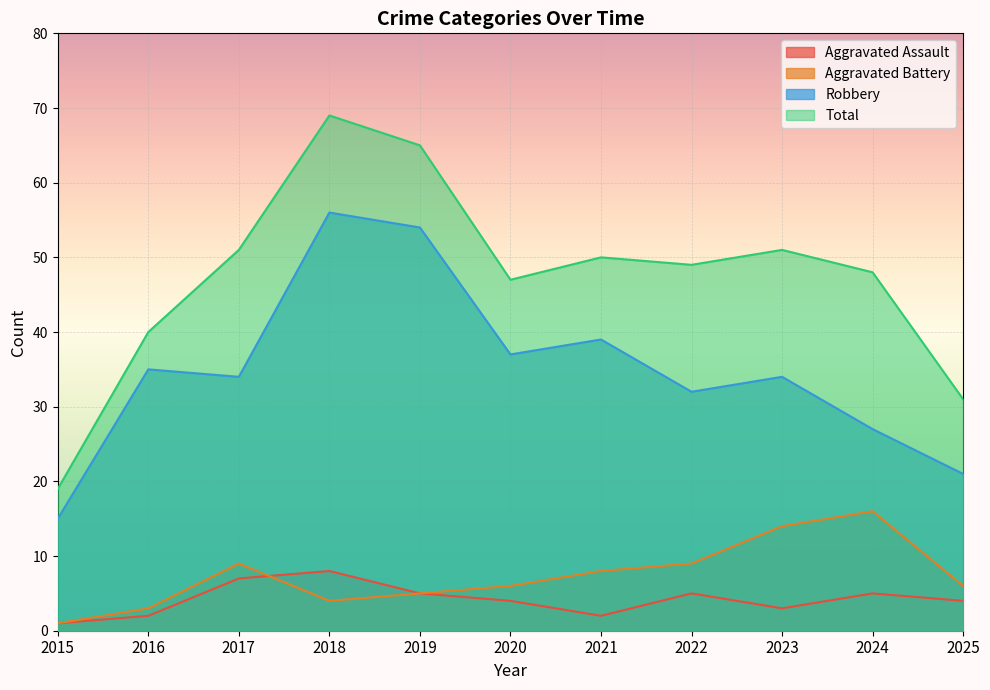

True or false: Aggravated Assault has a value of 4 at 2020.

True